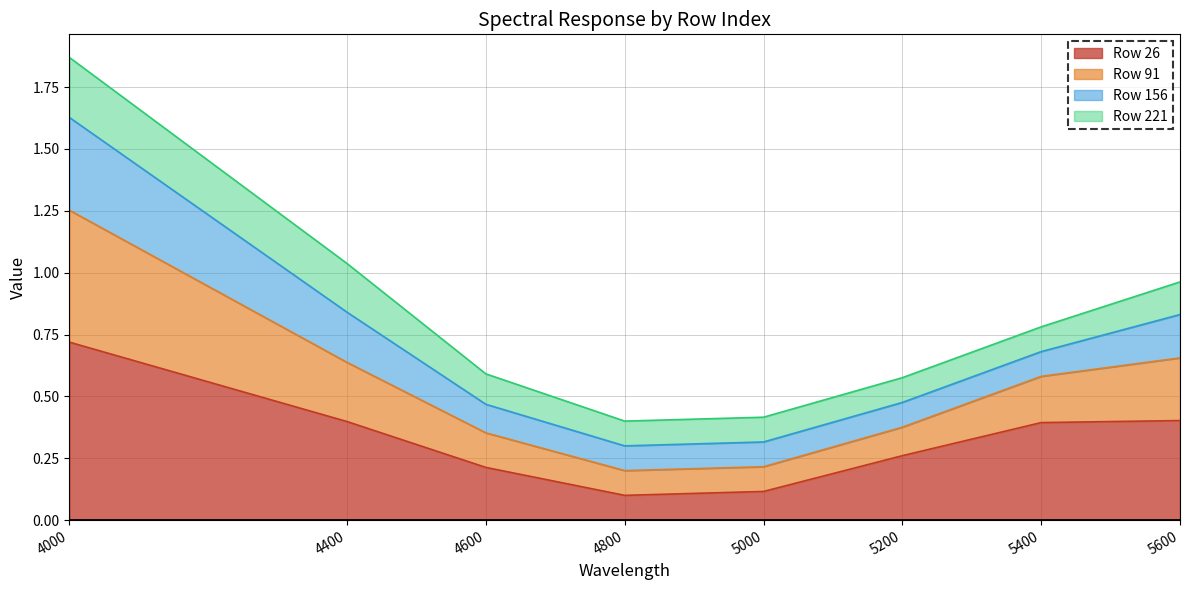

In 91, how many points are lower than both neighbors (excluding endpoints)?

1